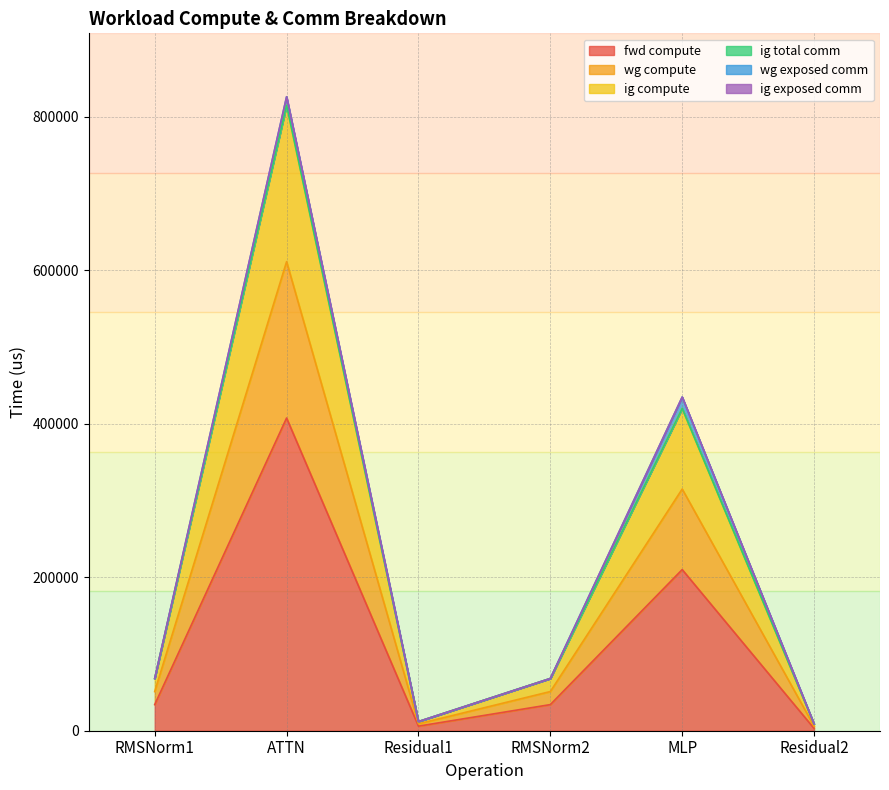

Rank the categories by ig compute value from lowest to highest.

Residual2, Residual1, RMSNorm1, RMSNorm2, MLP, ATTN